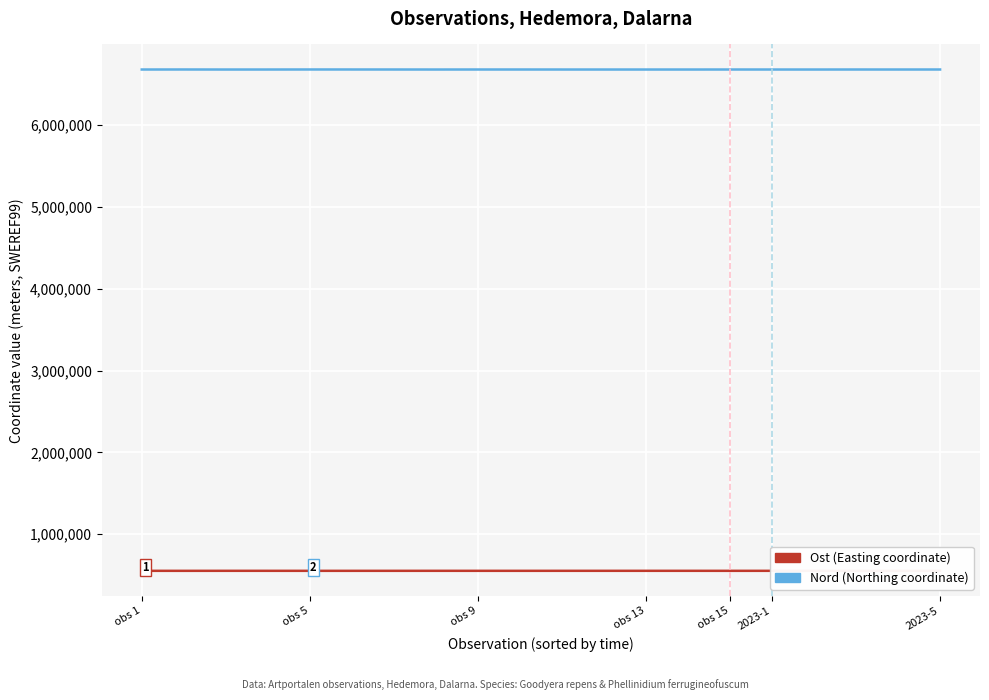

What is the maximum value shown in the chart?

6682157.9